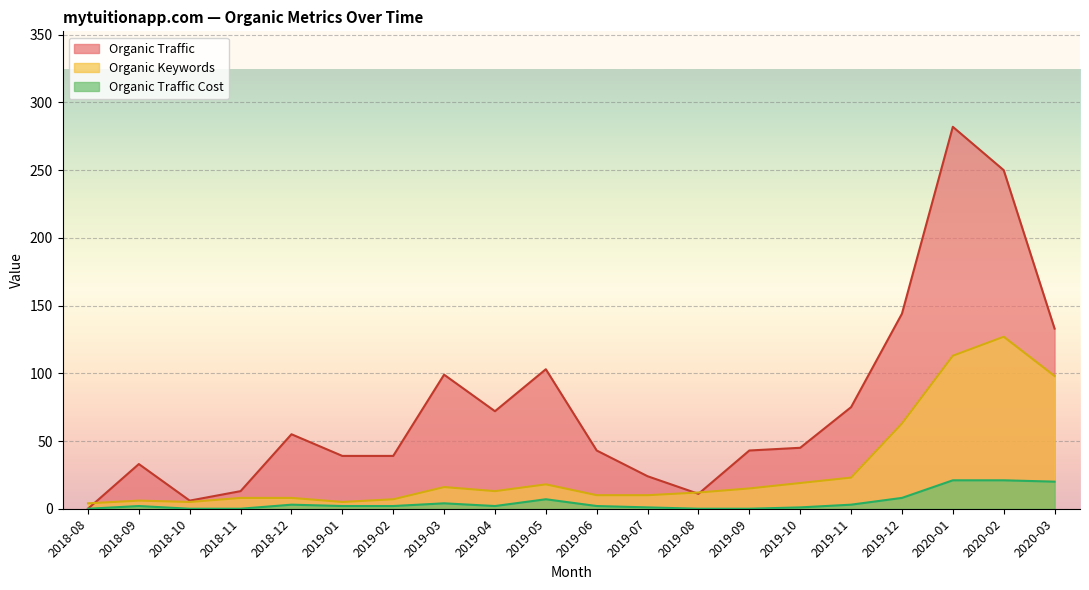

Rank the series by their maximum value, from highest to lowest.

Organic Traffic, Organic Keywords, Organic Traffic Cost